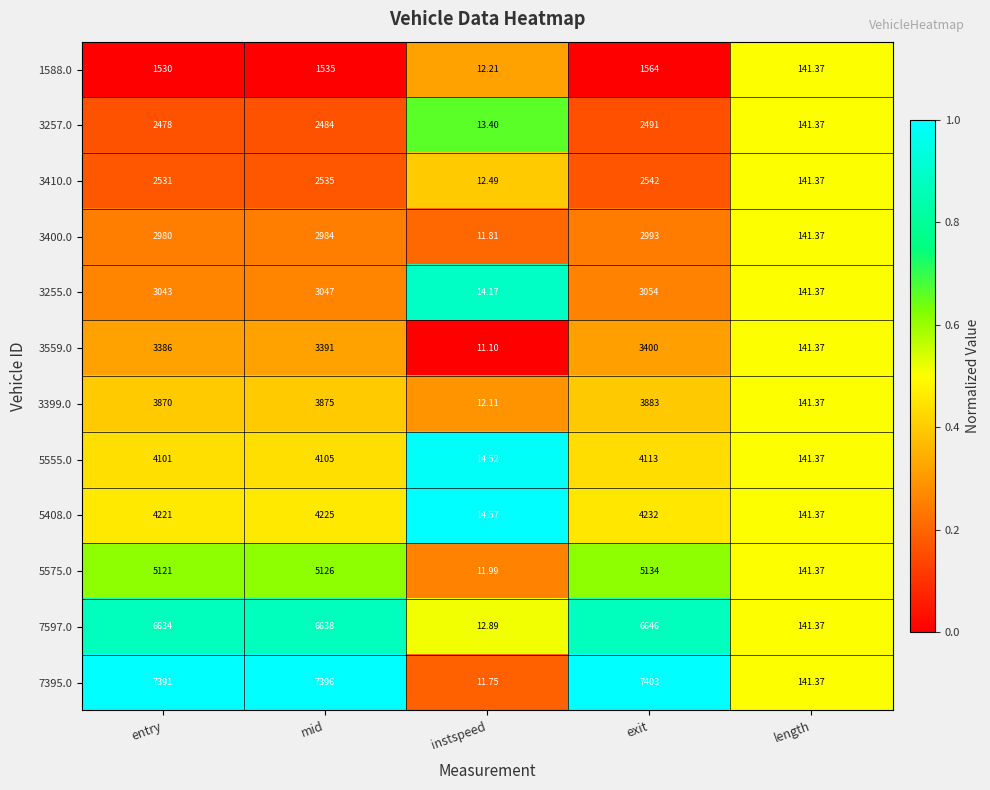

How many categories are shown in the chart?

5